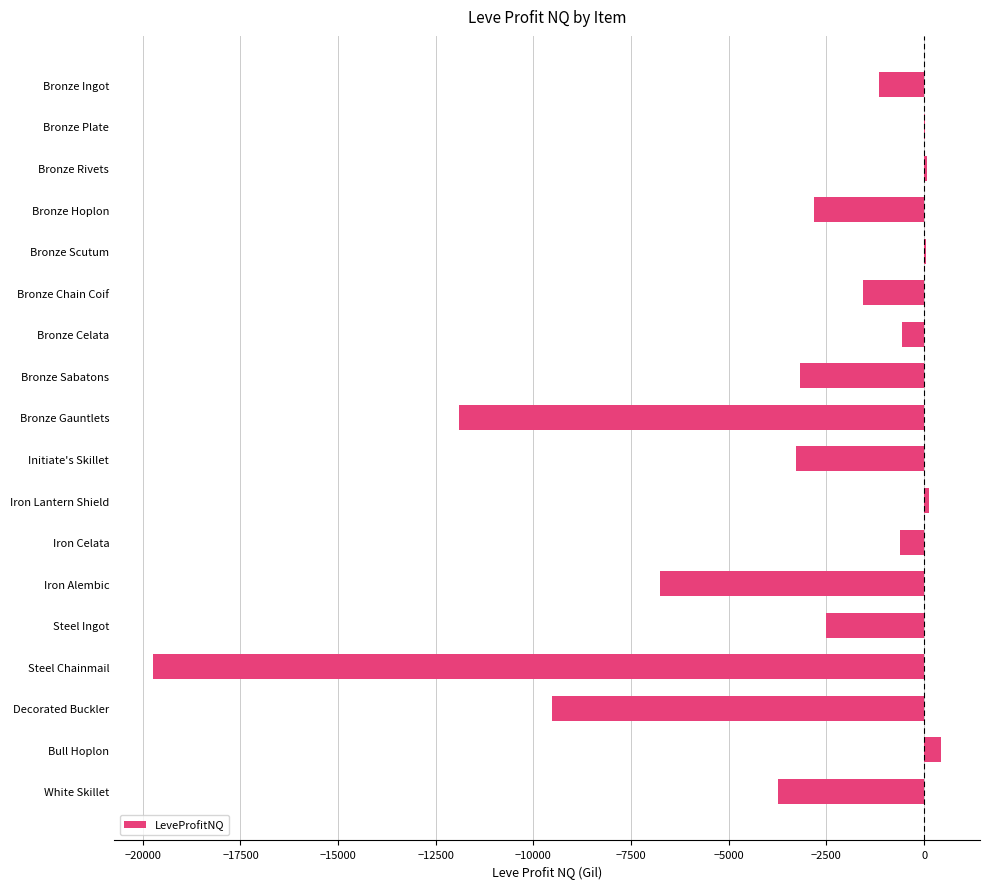

How many series are shown in this chart?

1